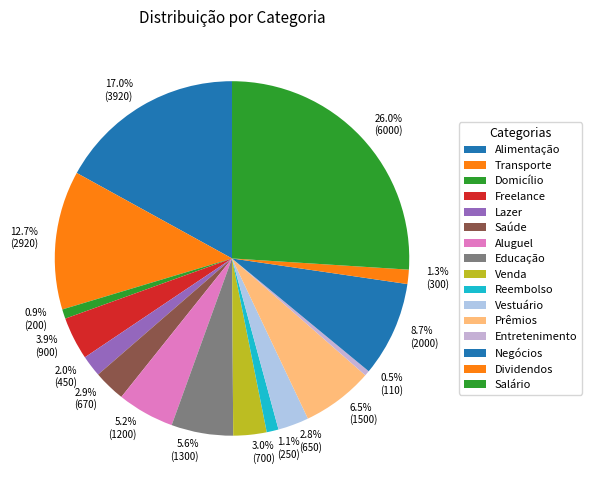

How many slices are in this pie chart?

16